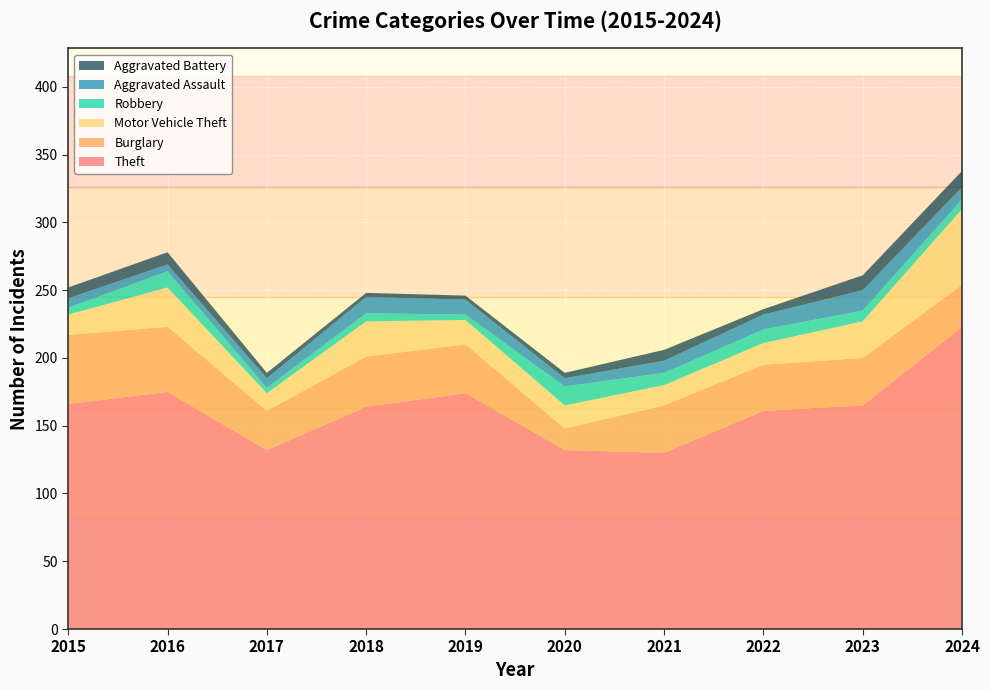

Reading left to right, what are all the values shown in this chart?

Theft: 2015=166	2016=175	2017=132	2018=164	2019=174	2020=132	2021=130	2022=161	2023=165	2024=223
Burglary: 2015=51	2016=48	2017=29	2018=37	2019=36	2020=16	2021=35	2022=34	2023=35	2024=31
Motor Vehicle Theft: 2015=15	2016=29	2017=13	2018=26	2019=18	2020=17	2021=15	2022=16	2023=27	2024=56
Robbery: 2015=5	2016=12	2017=4	2018=6	2019=4	2020=14	2021=9	2022=10	2023=8	2024=7
Aggravated Assault: 2015=7	2016=5	2017=7	2018=12	2019=11	2020=6	2021=9	2022=11	2023=15	2024=9
Aggravated Battery: 2015=8	2016=9	2017=4	2018=3	2019=3	2020=4	2021=8	2022=4	2023=11	2024=12